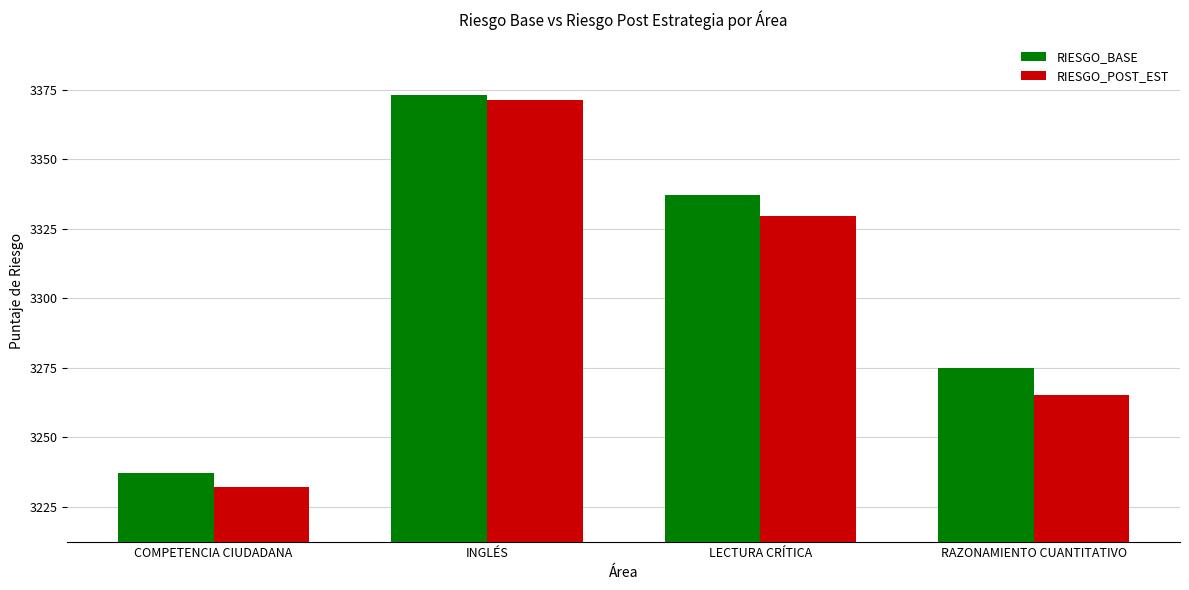

What is the value of the RIESGO_POST_EST bar at the 3rd from the left?

3329.5